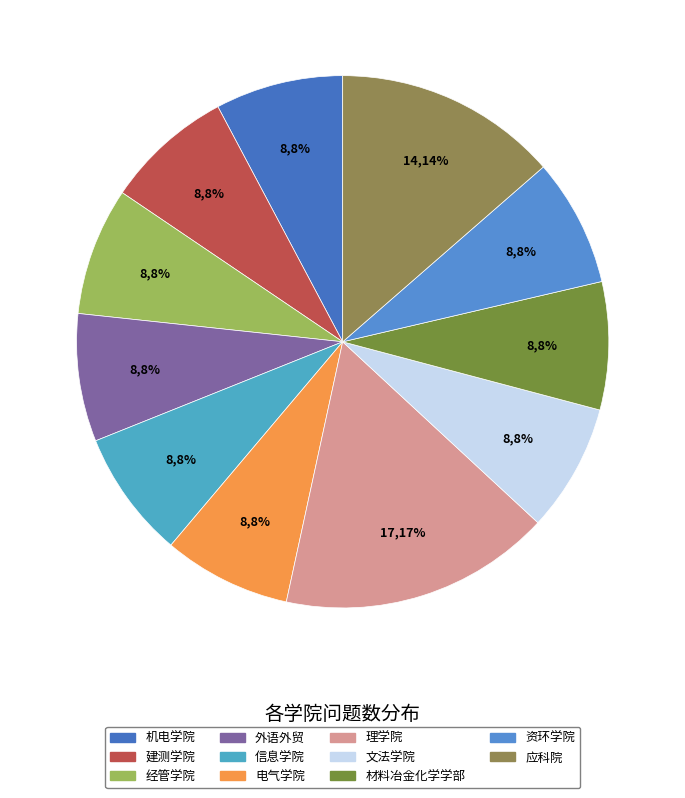

To the nearest percent, what percentage of the pie is 建测学院?

8%